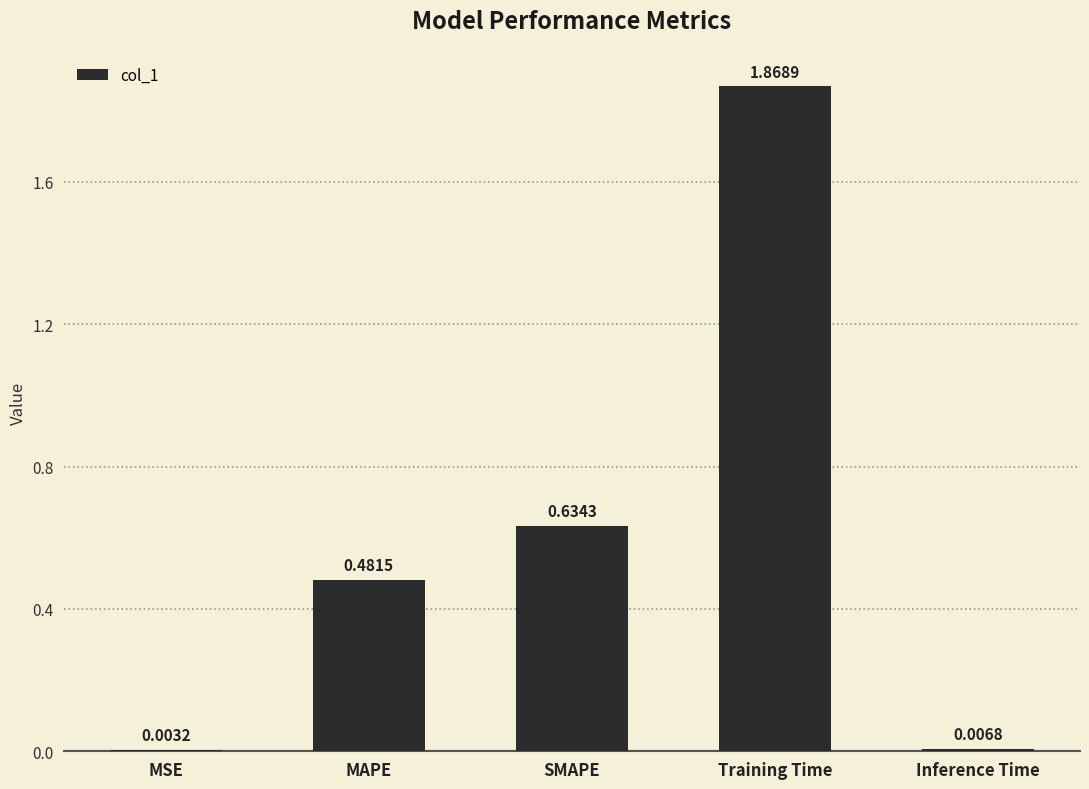

What is the change in value from MSE to MAPE?

+0.5